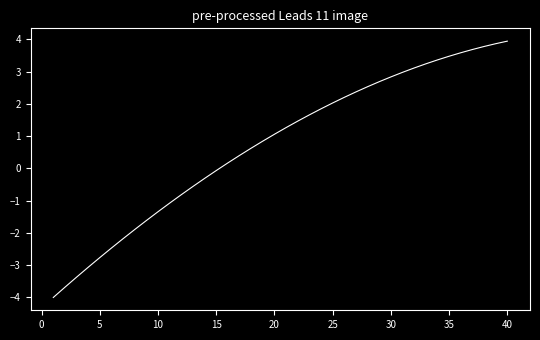

What is the difference between the maximum and minimum values?

7.9